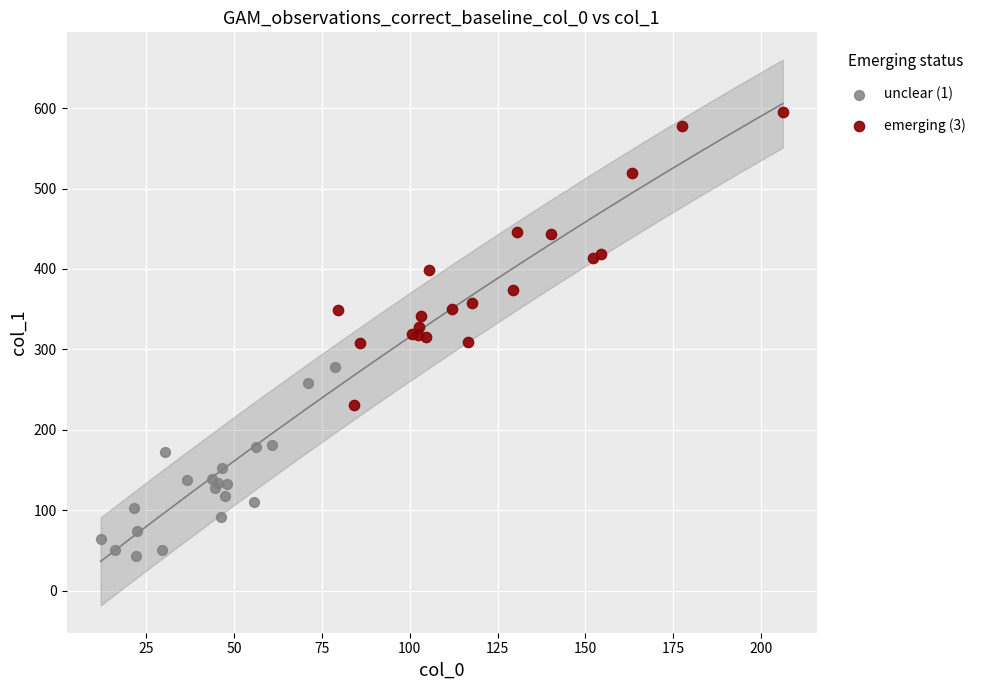

What are all the series names shown in the legend?

unclear (1), emerging (3)